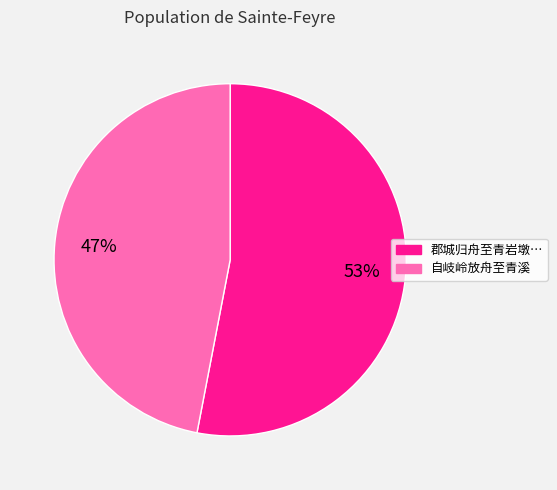

Count the number of slices in the pie.

2